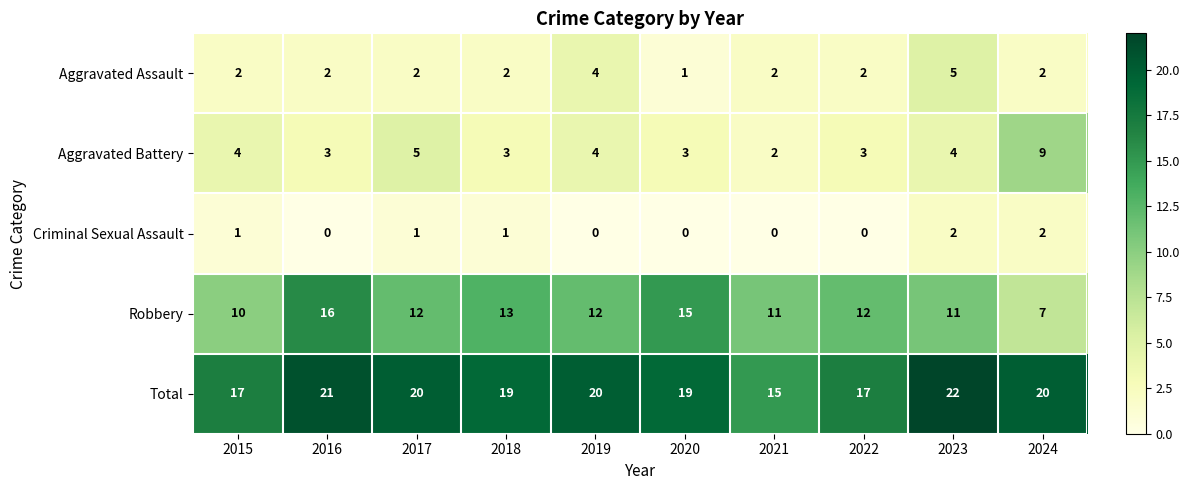

At how many categories does at least one series exceed 0?

10